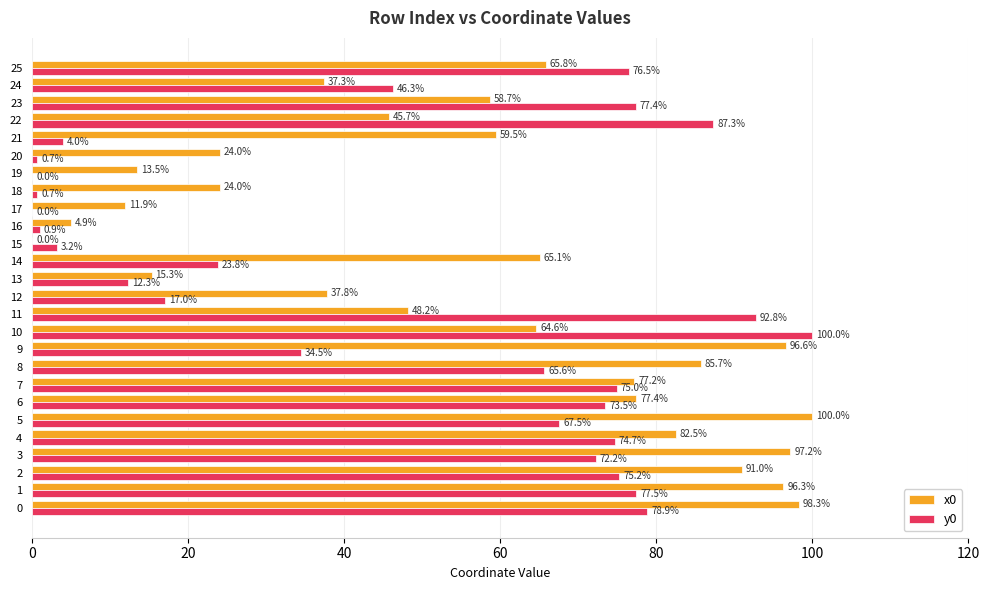

What is the maximum value for y0?

100.0